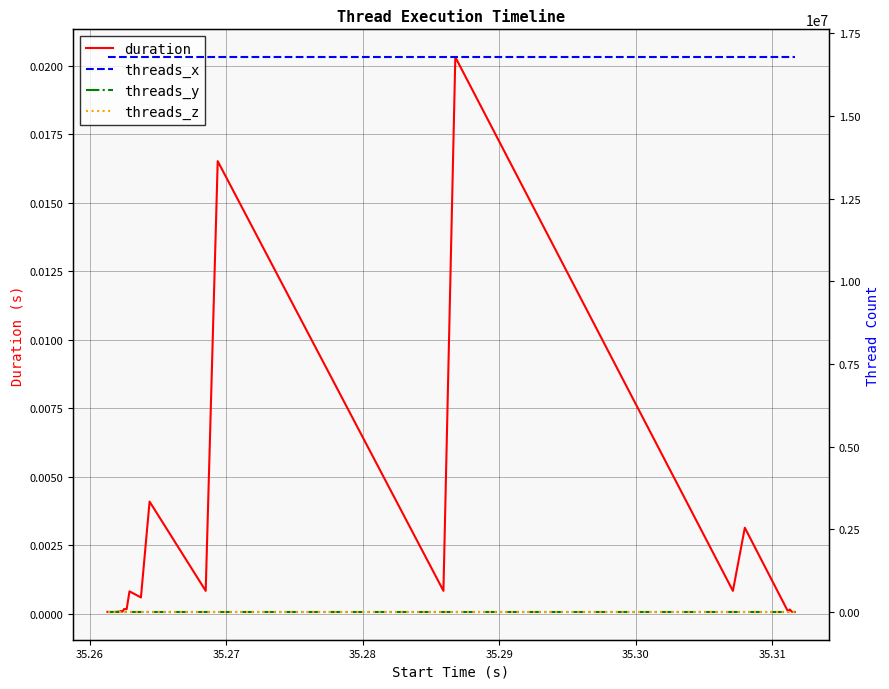

At how many categories does at least one series exceed 19028?

28